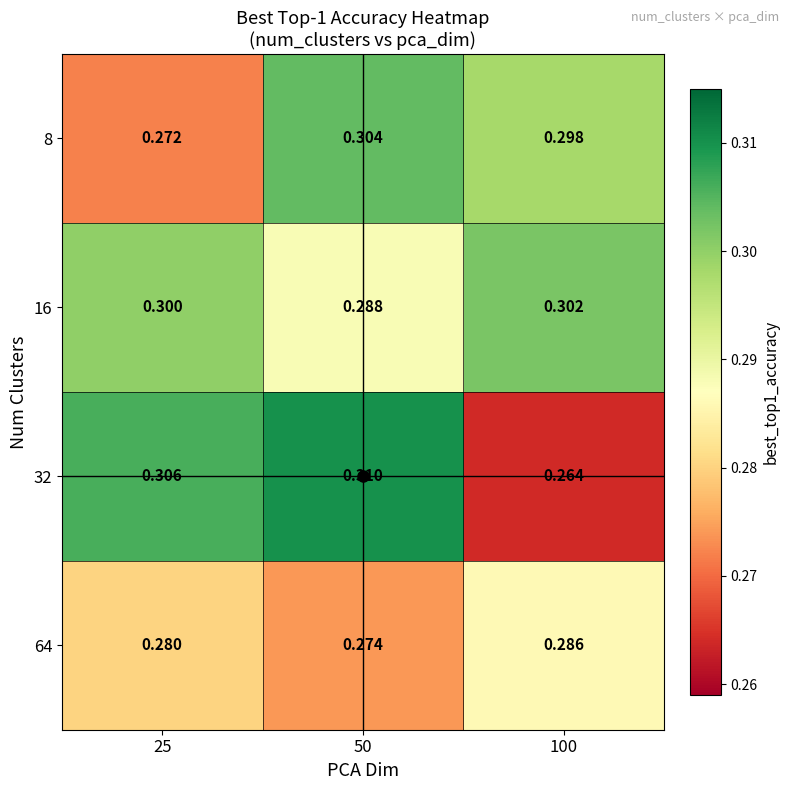

Is the value of 32 at 25 greater than the value of 16 at 25?

Yes